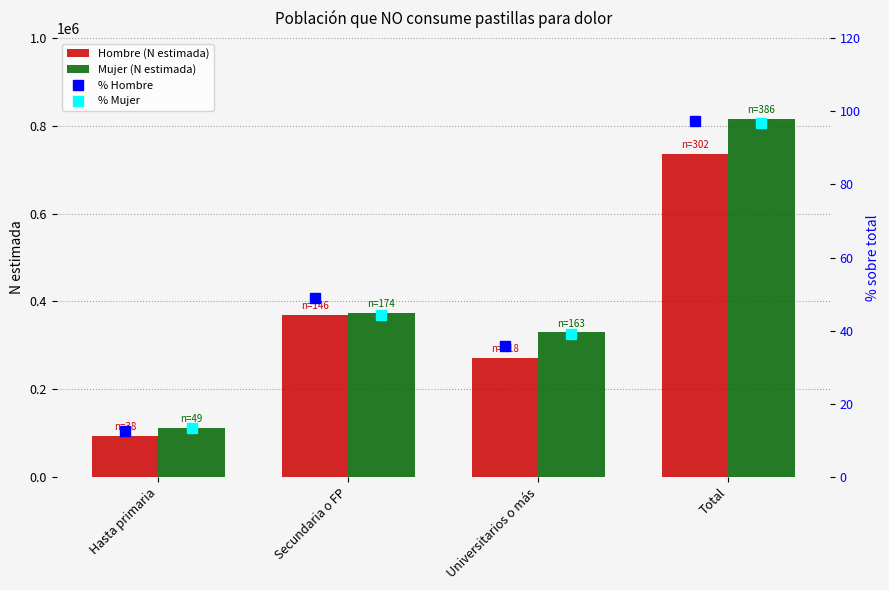

The value of Hombre (N estimada) at Universitarios o más is 271447. True or false?

True